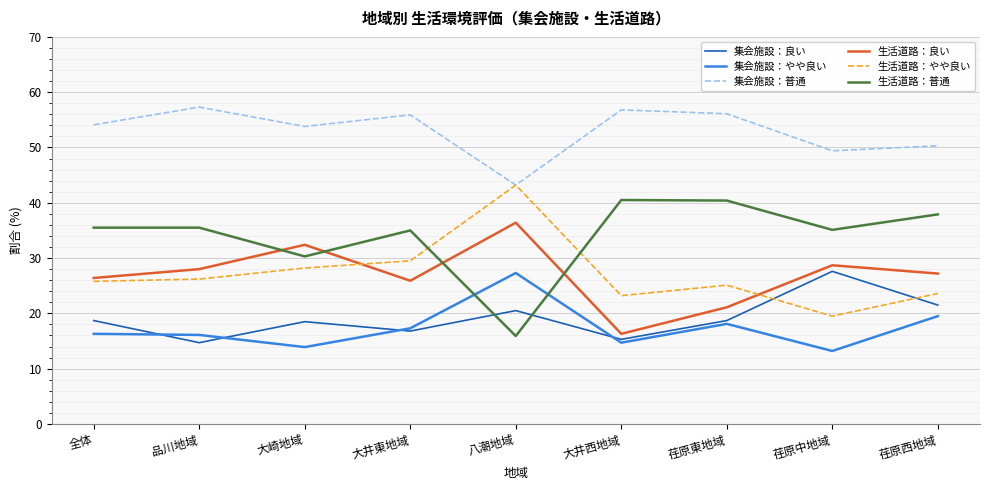

Which series changed the most between 全体 and 大井東地域?

生活道路：やや良い